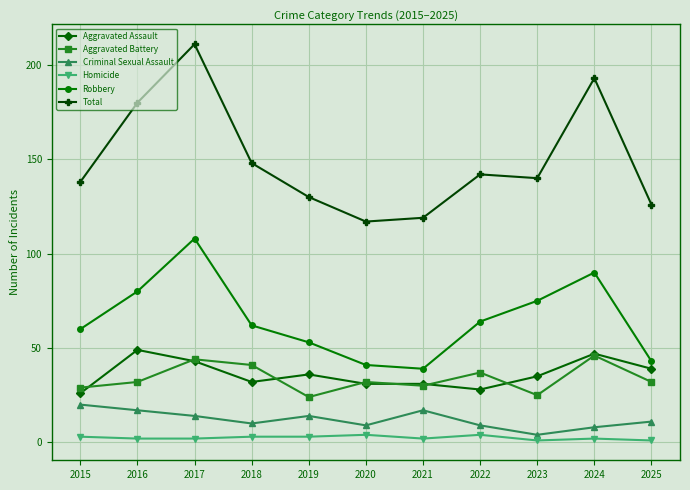

Is the value of Aggravated Battery at 2021 greater than the value of Robbery at 2020?

No